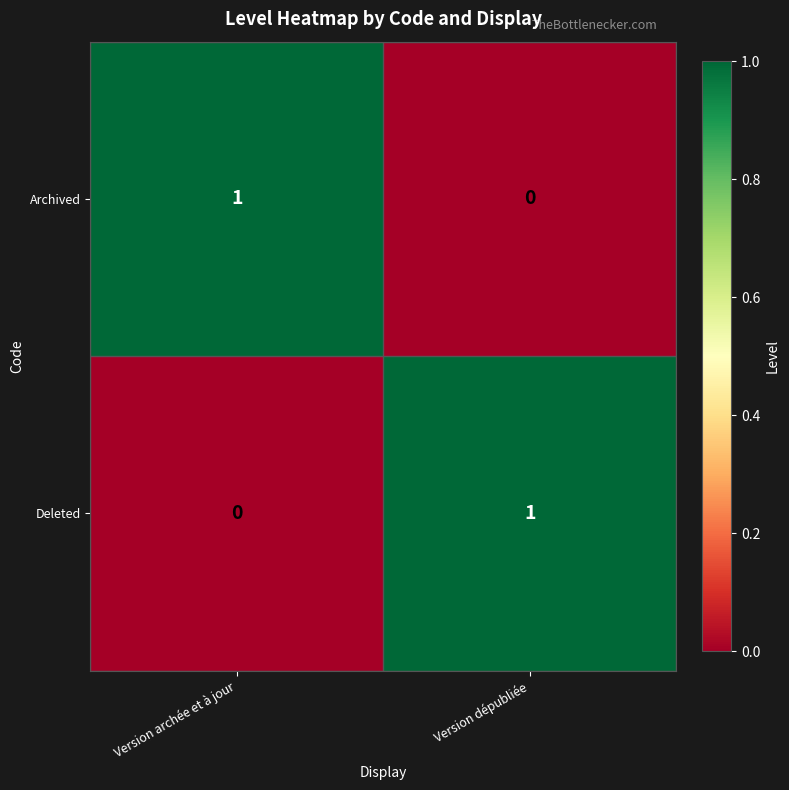

The Archived series shows 2 at Version archée et à jour. True or false?

False